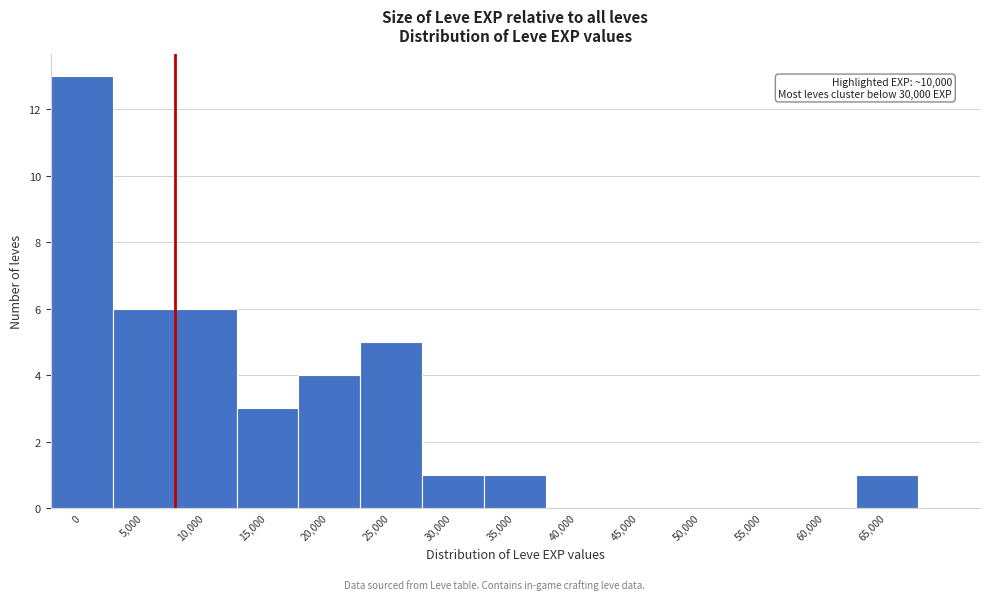

Reading right to left, what are all the values shown in this chart?

65,000=1	60,000=0	55,000=0	50,000=0	45,000=0	40,000=0	35,000=1	30,000=1	25,000=5	20,000=4	15,000=3	10,000=6	5,000=6	0=13